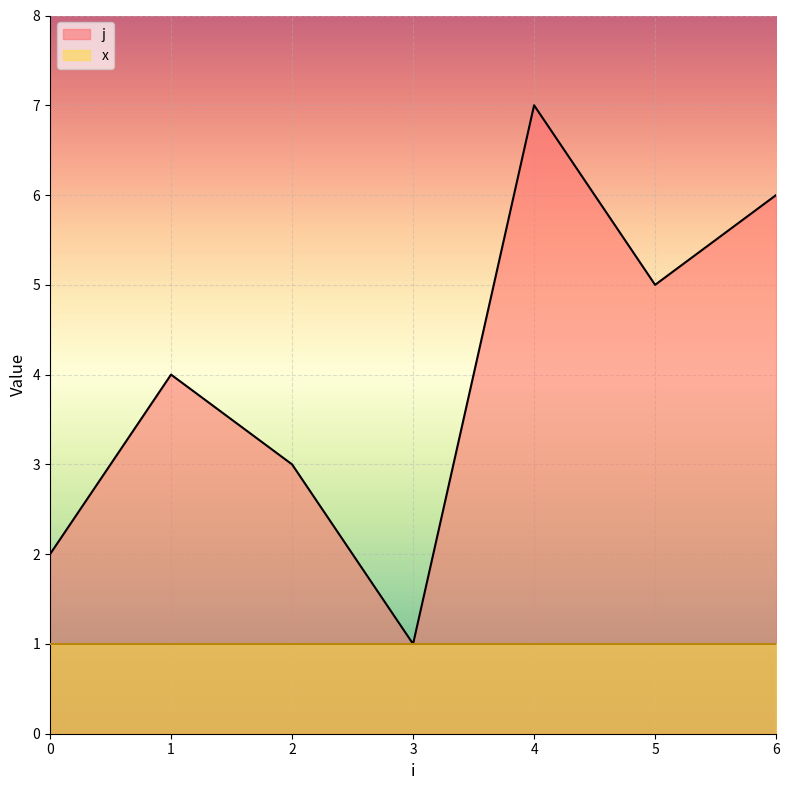

List the labels in order of value, largest first.

4, 6, 5, 1, 2, 0, 3